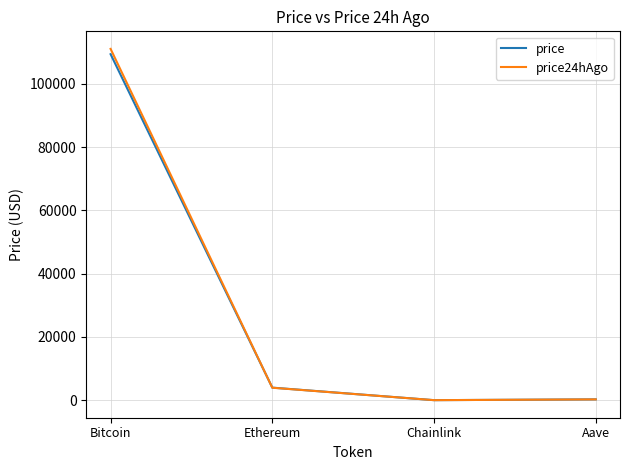

Where does the price24hAgo series first go above 3948?

Bitcoin